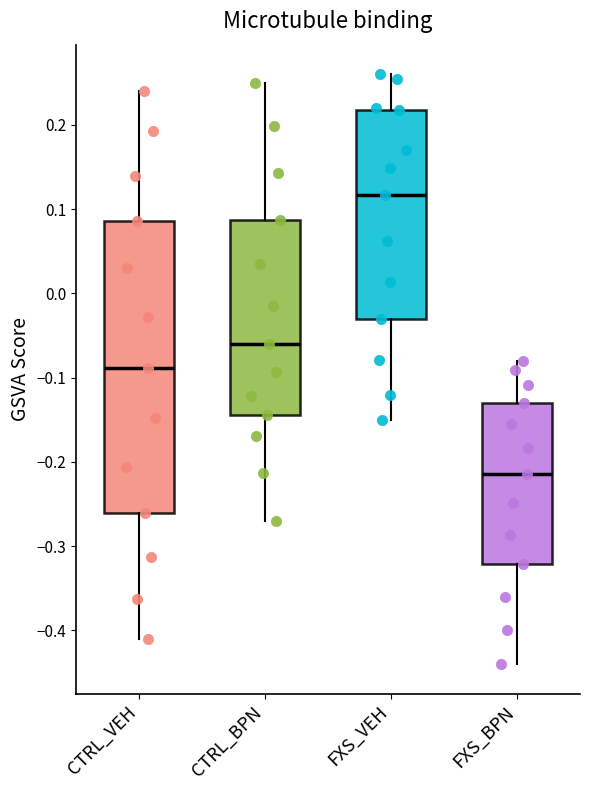

Which box has the highest median line?

FXS_VEH